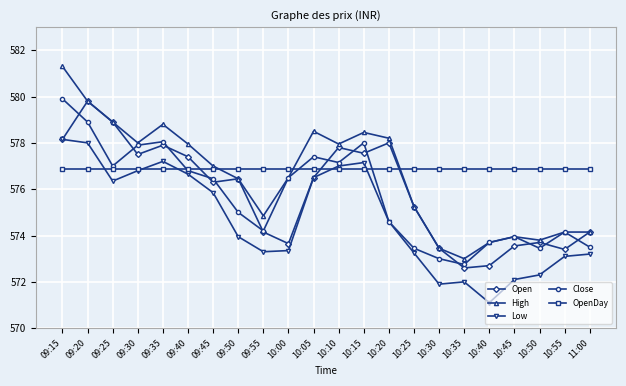

Where does the Close series first go above 576?

09:15